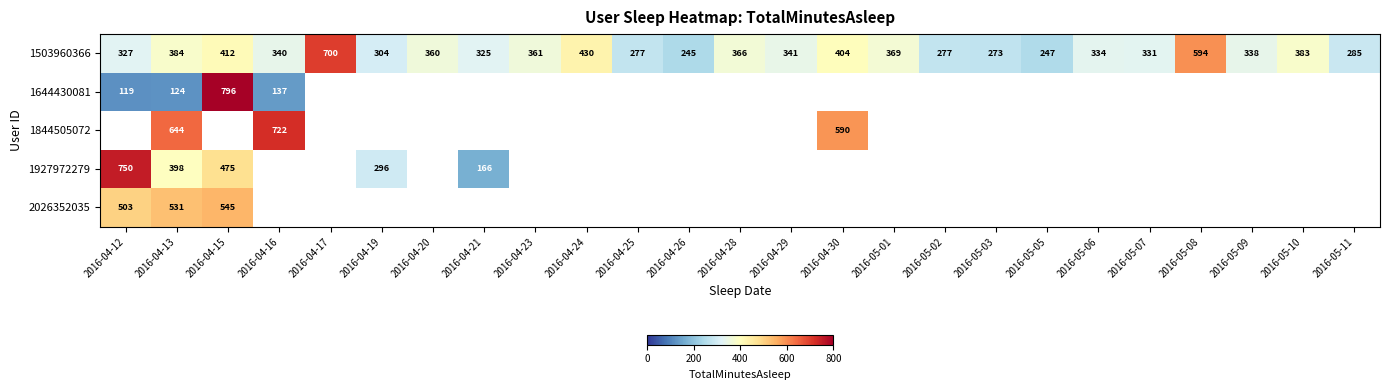

True or false: 1927972279 has a value of 296 at 2016-04-19.

True